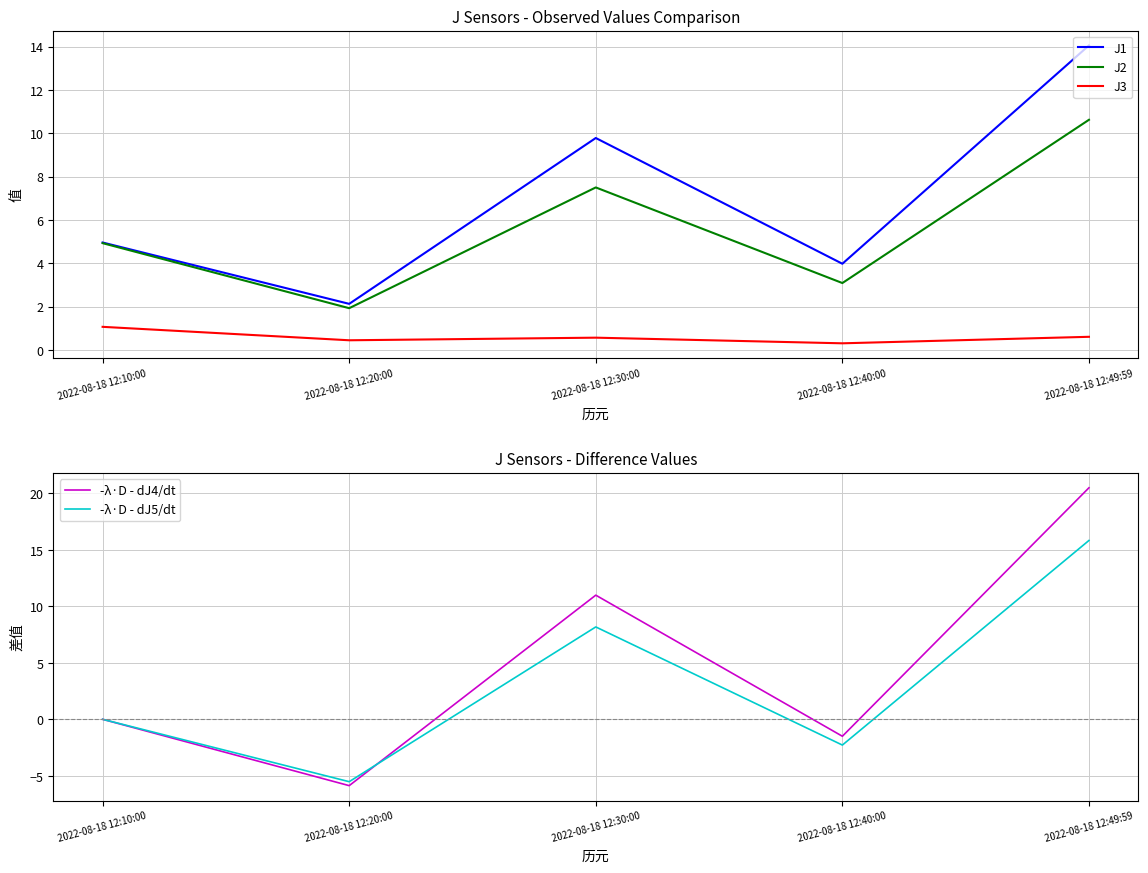

List the series in order of their peak value, highest first.

-λ·D - dJ4/dt, -λ·D - dJ5/dt, J1, J2, J3